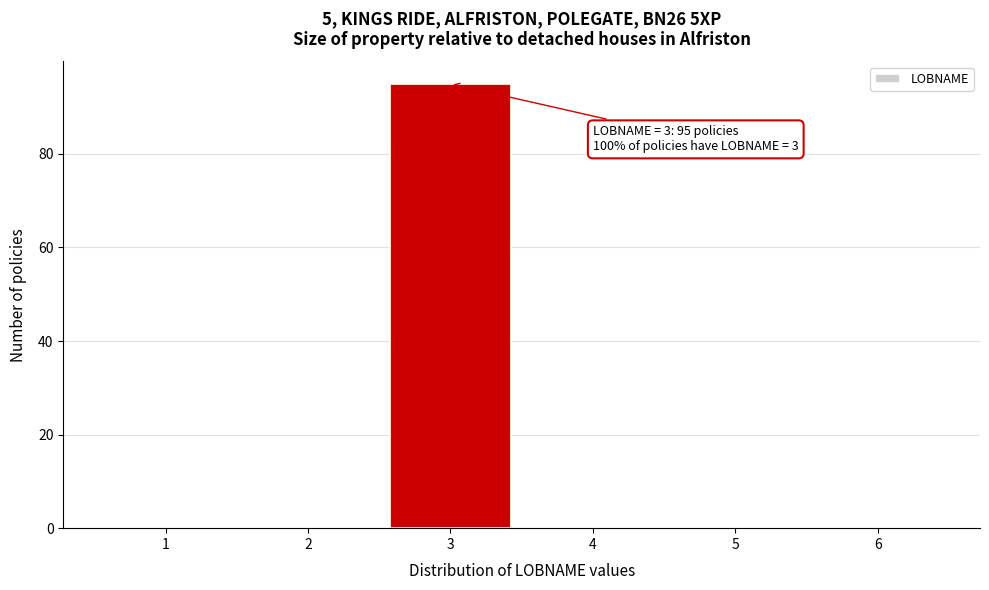

Reading right to left, what are all the values shown in this chart?

6=0	5=0	4=0	3=95	2=0	1=0